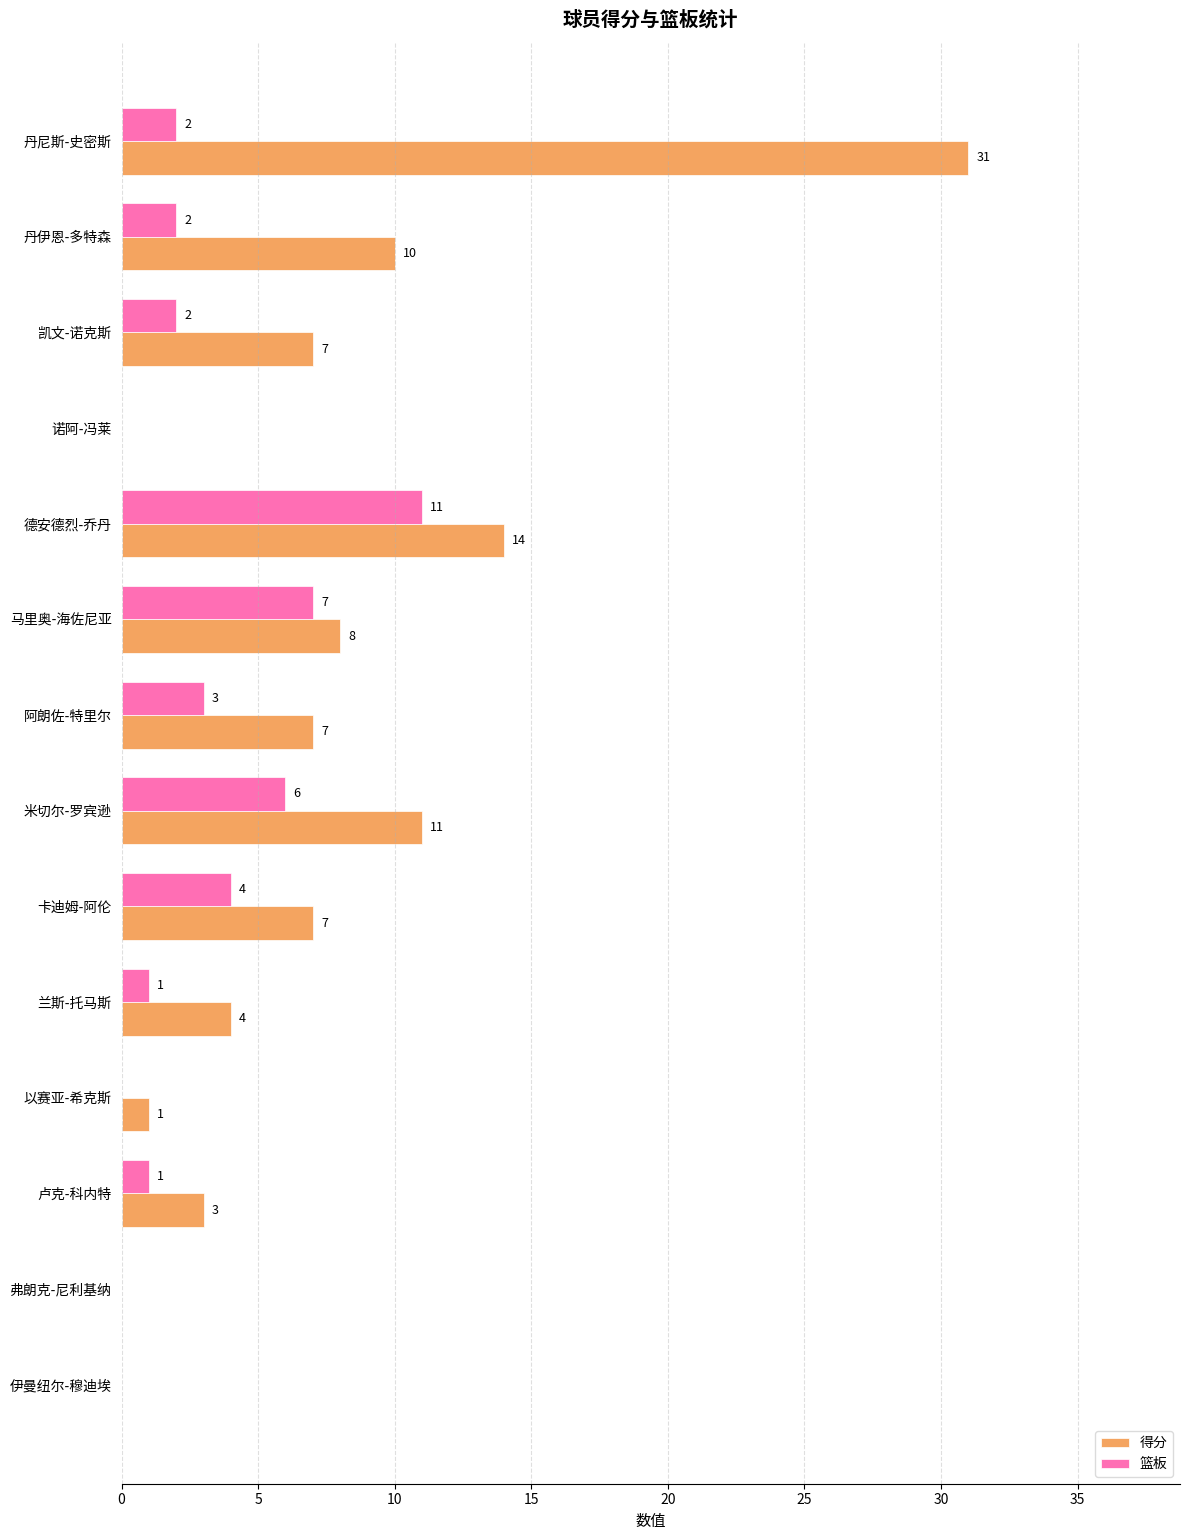

Which series changed the most between 丹尼斯-史密斯 and 兰斯-托马斯?

得分